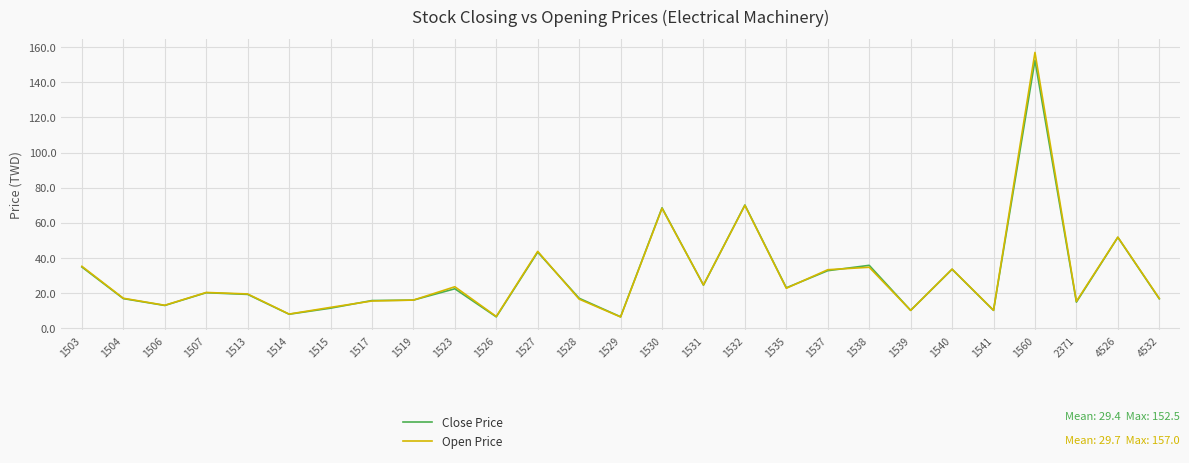

Where is Open Price nearest to the value 81?

1532